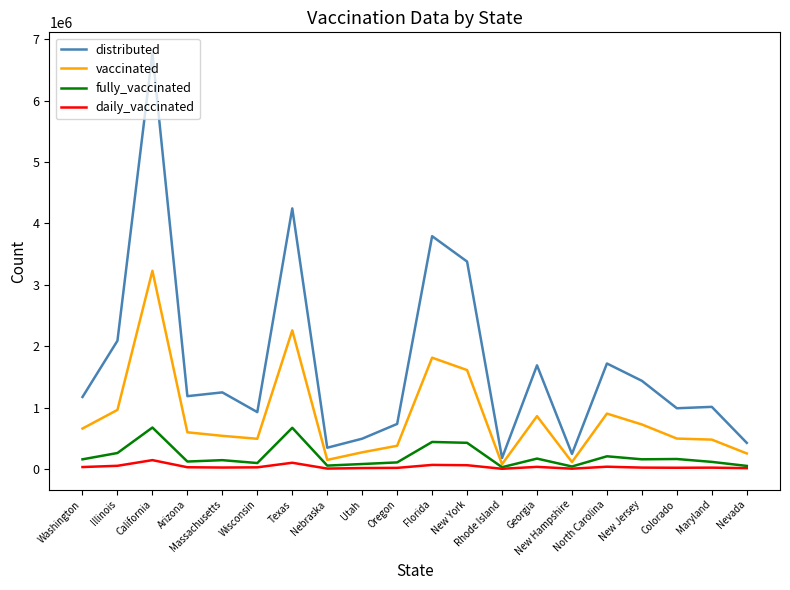

List the series in order of their peak value, lowest first.

daily_vaccinated, fully_vaccinated, vaccinated, distributed